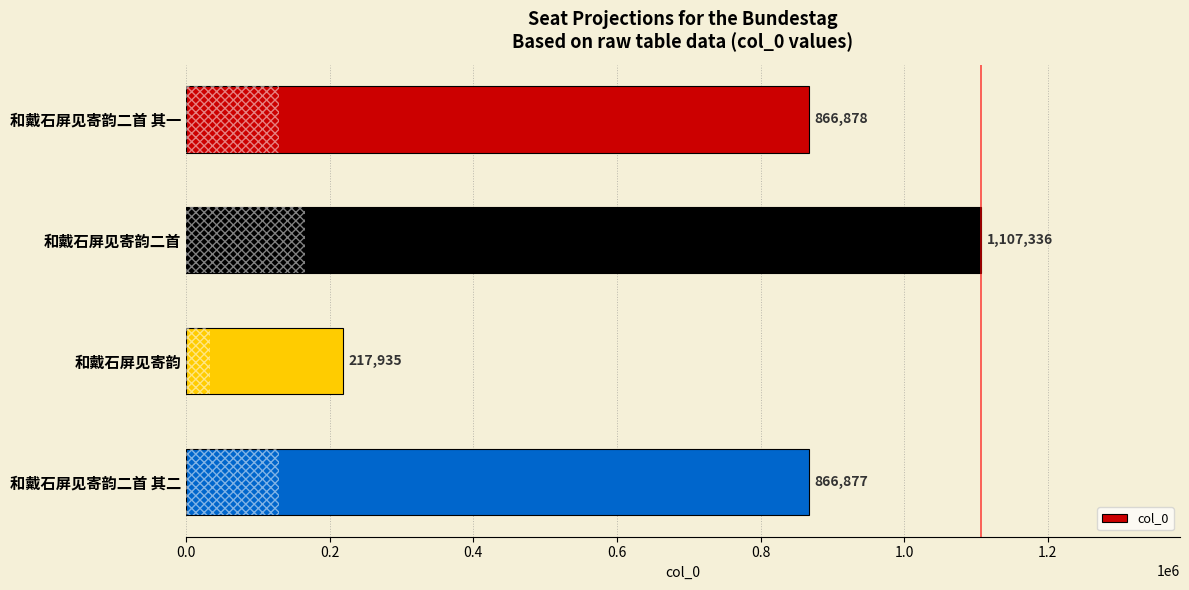

Rank the categories by value from highest to lowest.

和戴石屏见寄韵二首, 和戴石屏见寄韵二首 其一, 和戴石屏见寄韵二首 其二, 和戴石屏见寄韵